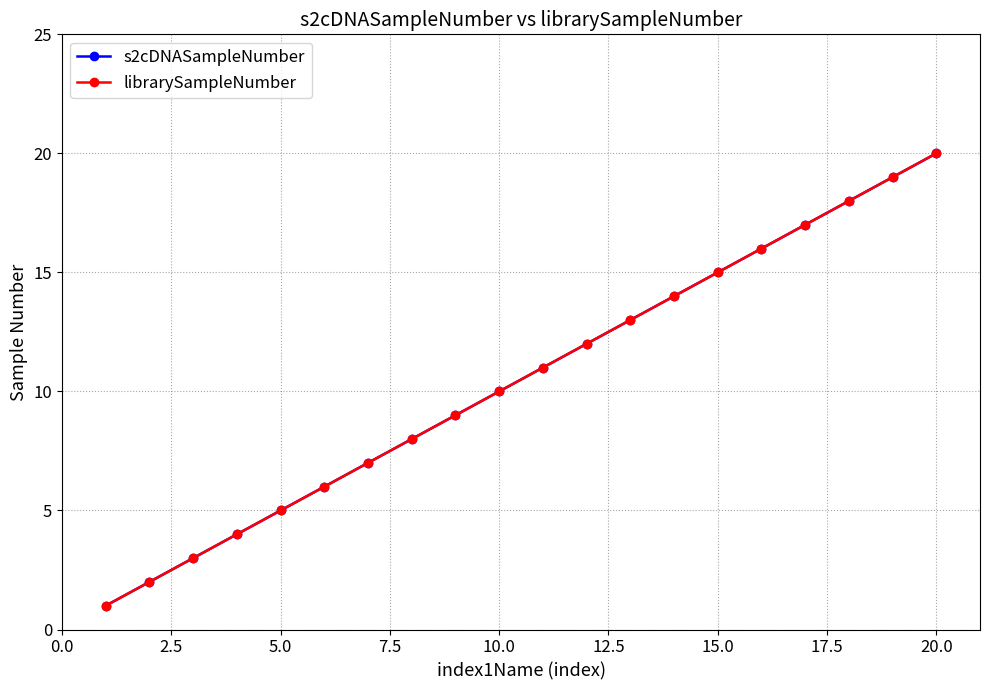

True or false: librarySampleNumber and s2cDNASampleNumber cross at least once.

False